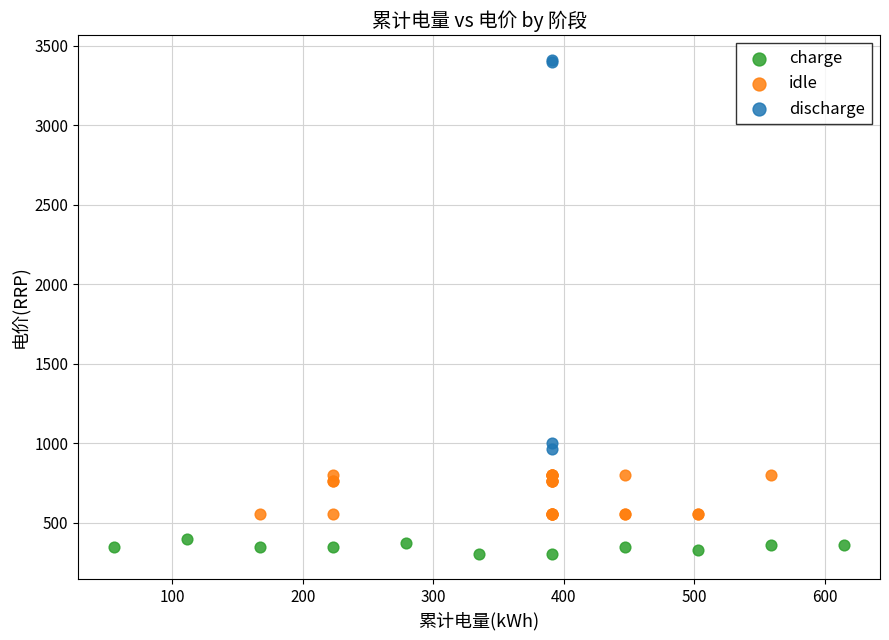

Which series reaches the minimum Y coordinate?

charge